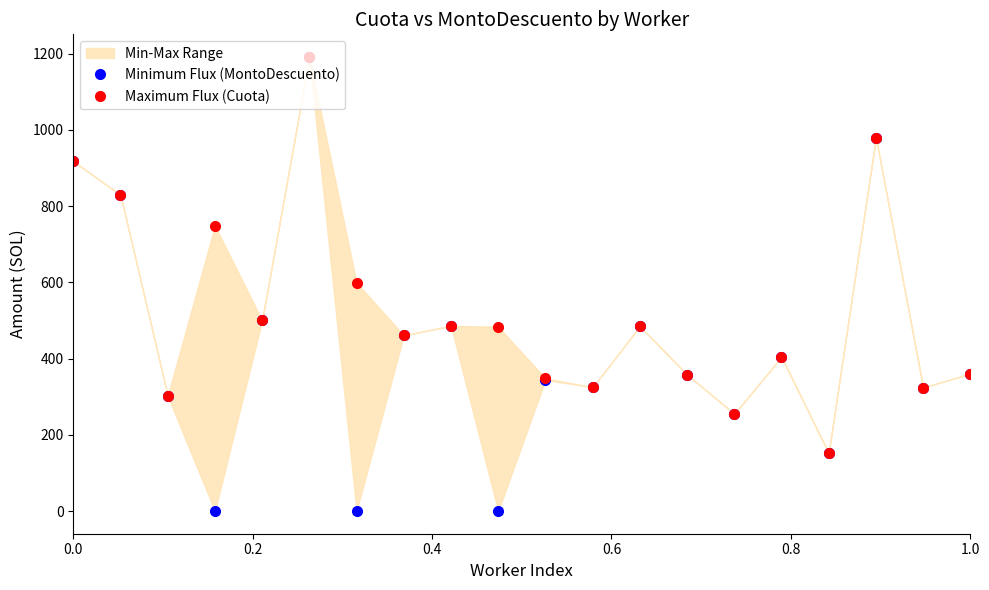

Rank the series by their average value, from highest to lowest.

Maximum Flux (Cuota), Minimum Flux (MontoDescuento)